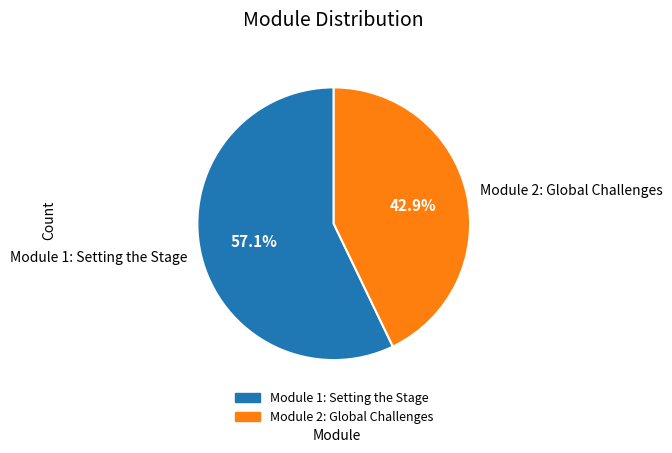

To the nearest percent, what is the combined percentage of Module 1: Setting the Stage and Module 2: Global Challenges?

100%